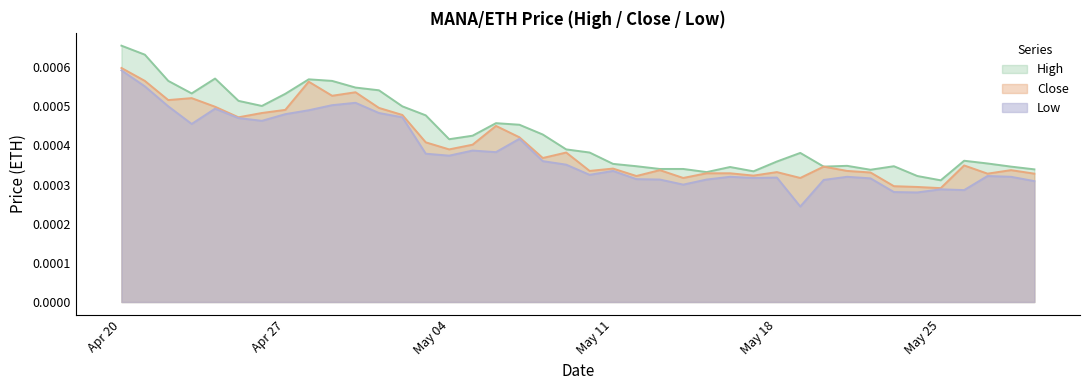

What is the label of the 27th point from the left?

2021-05-16